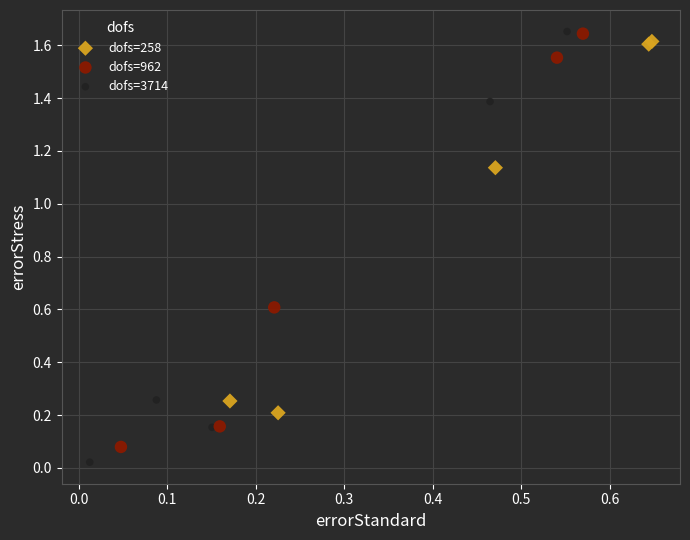

Which series has the widest spread of Y values?

dofs=3714